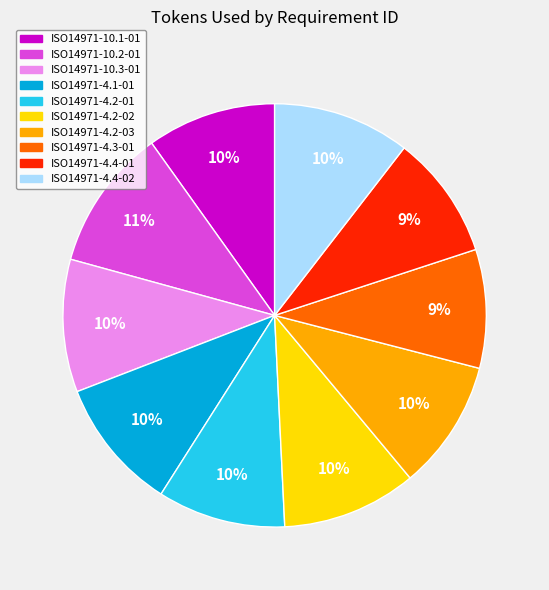

Which has a higher value, ISO14971-4.2-03 or ISO14971-4.3-01?

ISO14971-4.2-03